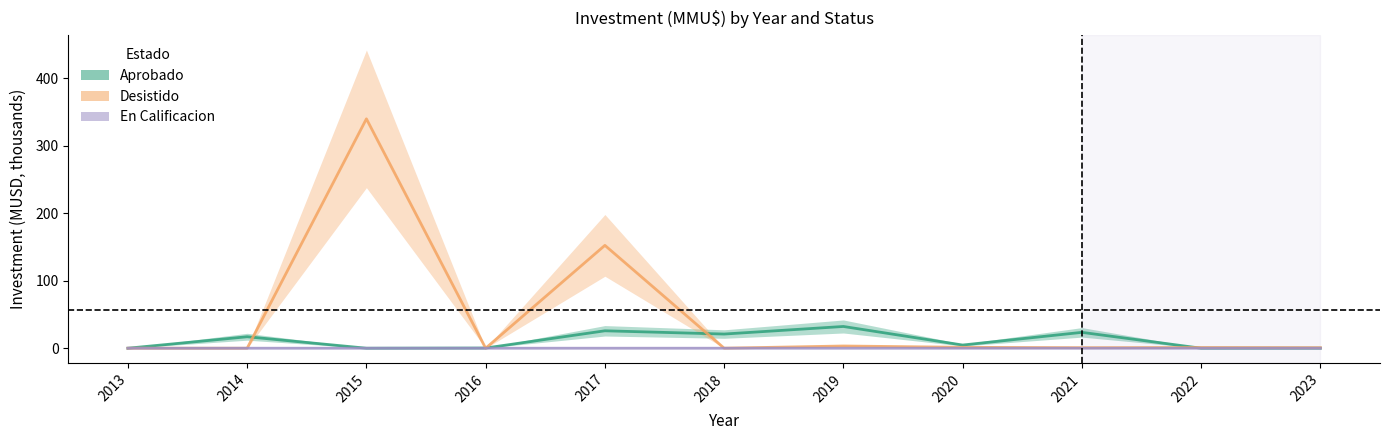

In Desistido, how many points are higher than both neighbors (excluding endpoints)?

4